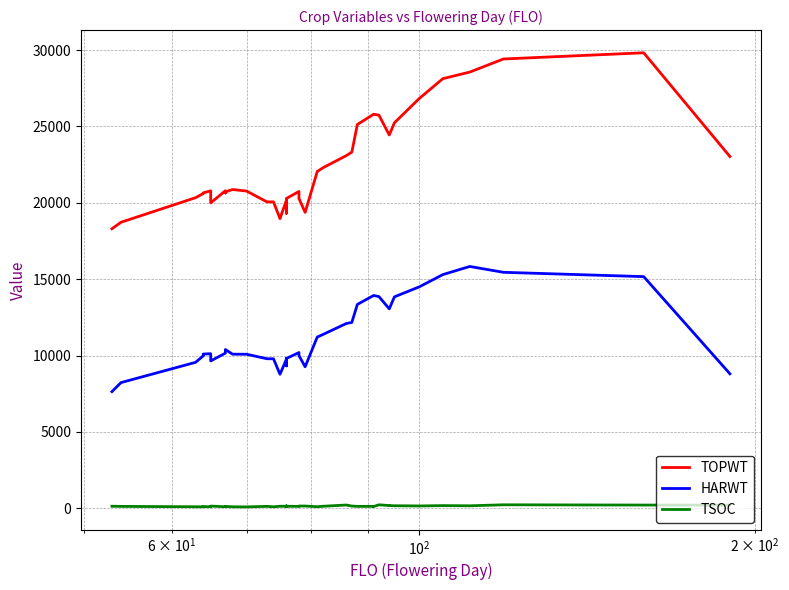

List the series in order of their peak value, lowest first.

TSOC, HARWT, TOPWT